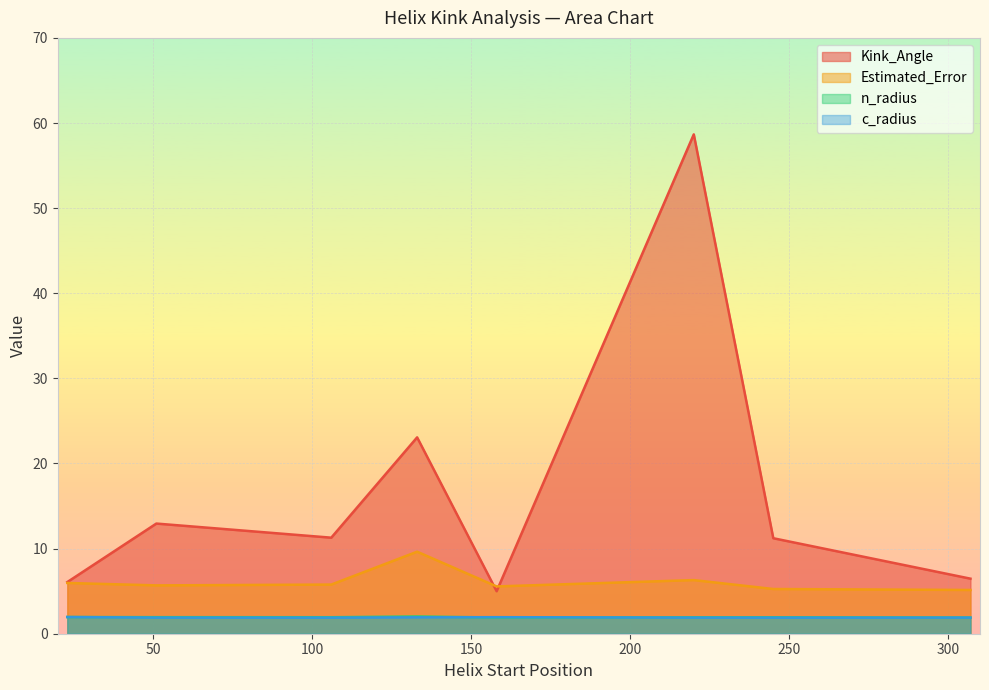

At how many categories does at least one series exceed 33?

1